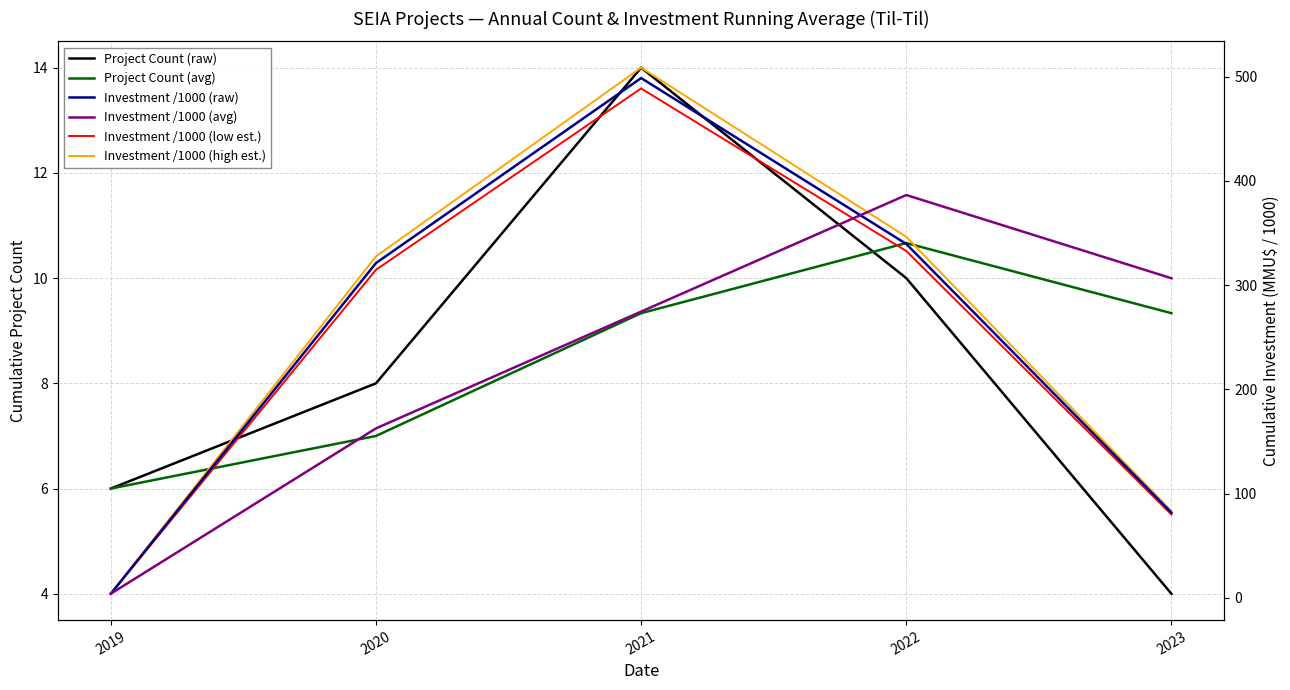

What is the spread (max minus min) of values at 2020?

320.5